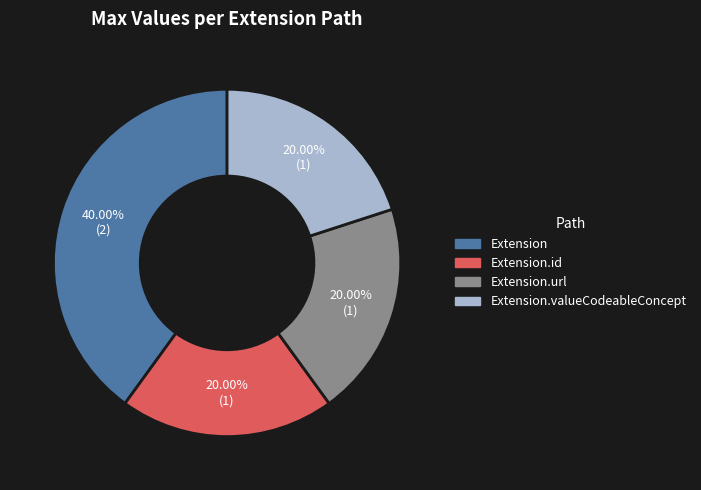

How many segments does this pie chart have?

4